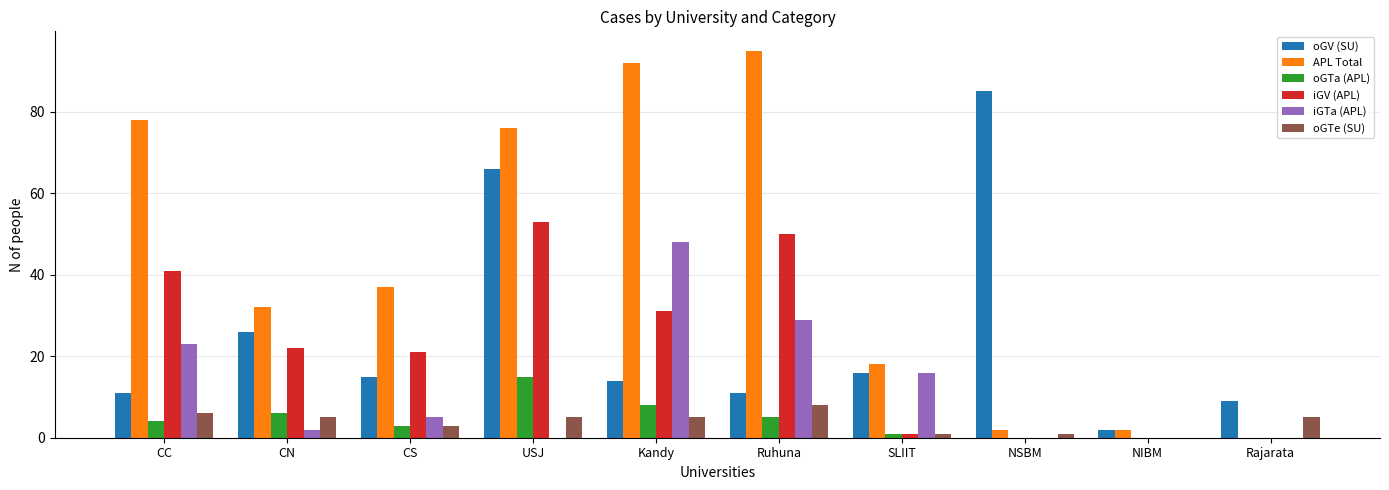

True or false: iGTa (APL) has a value of 16 at SLIIT.

True